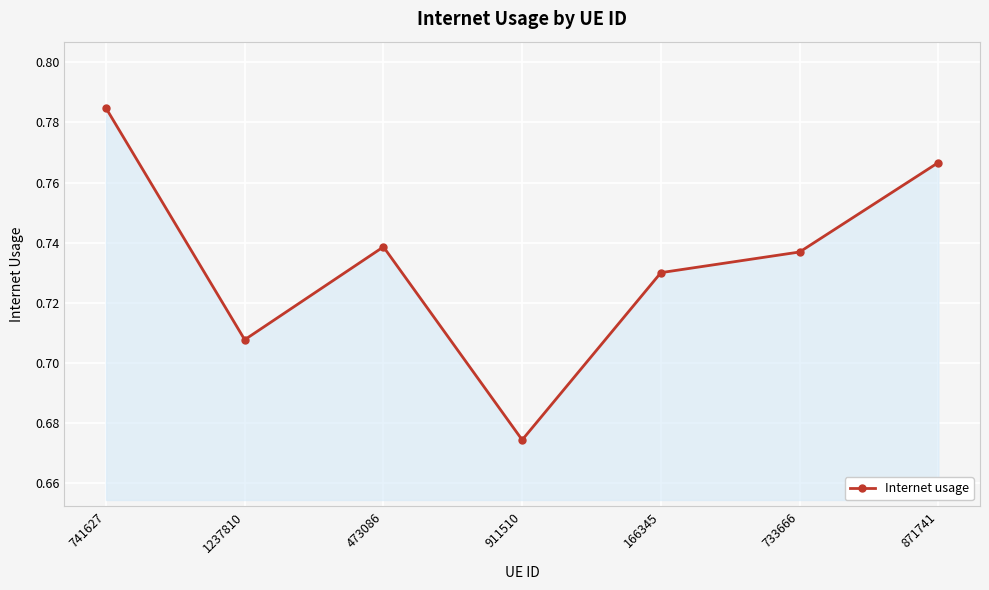

Is it true that the value at 1237810 is 1.0?

False